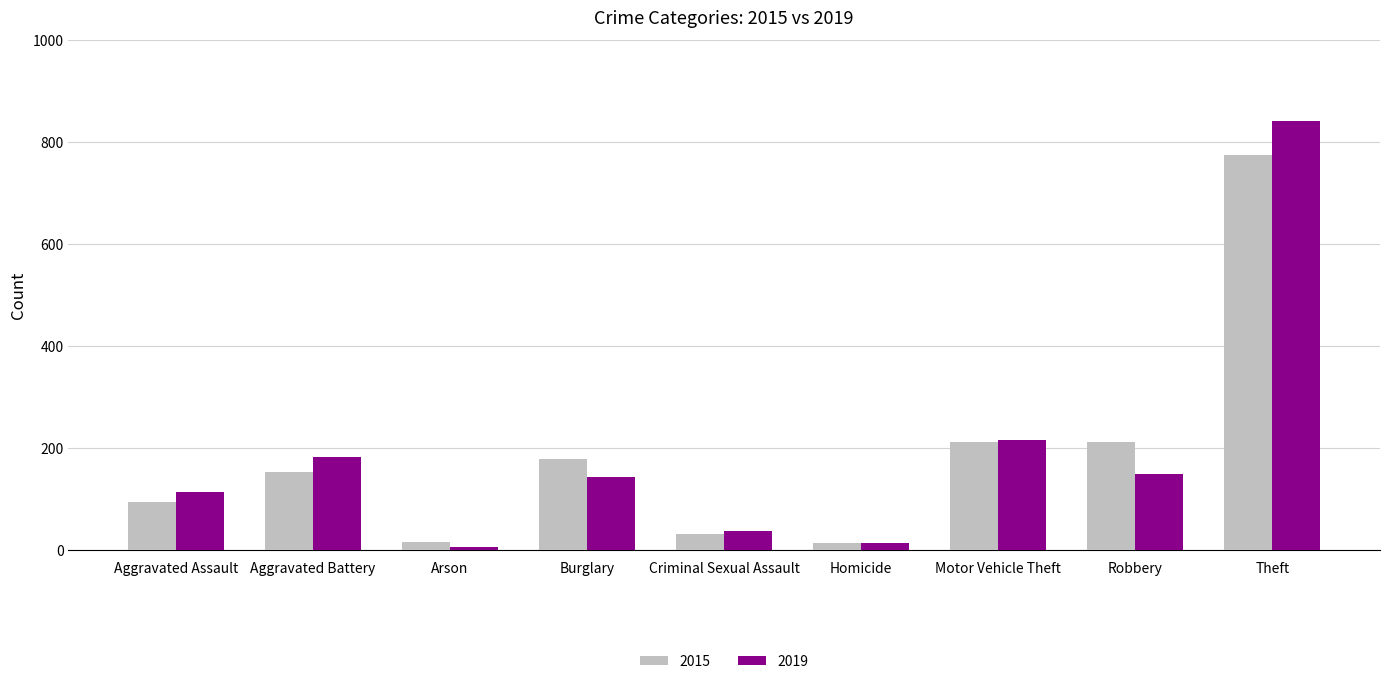

What is the sum of all 2015 values?

1683